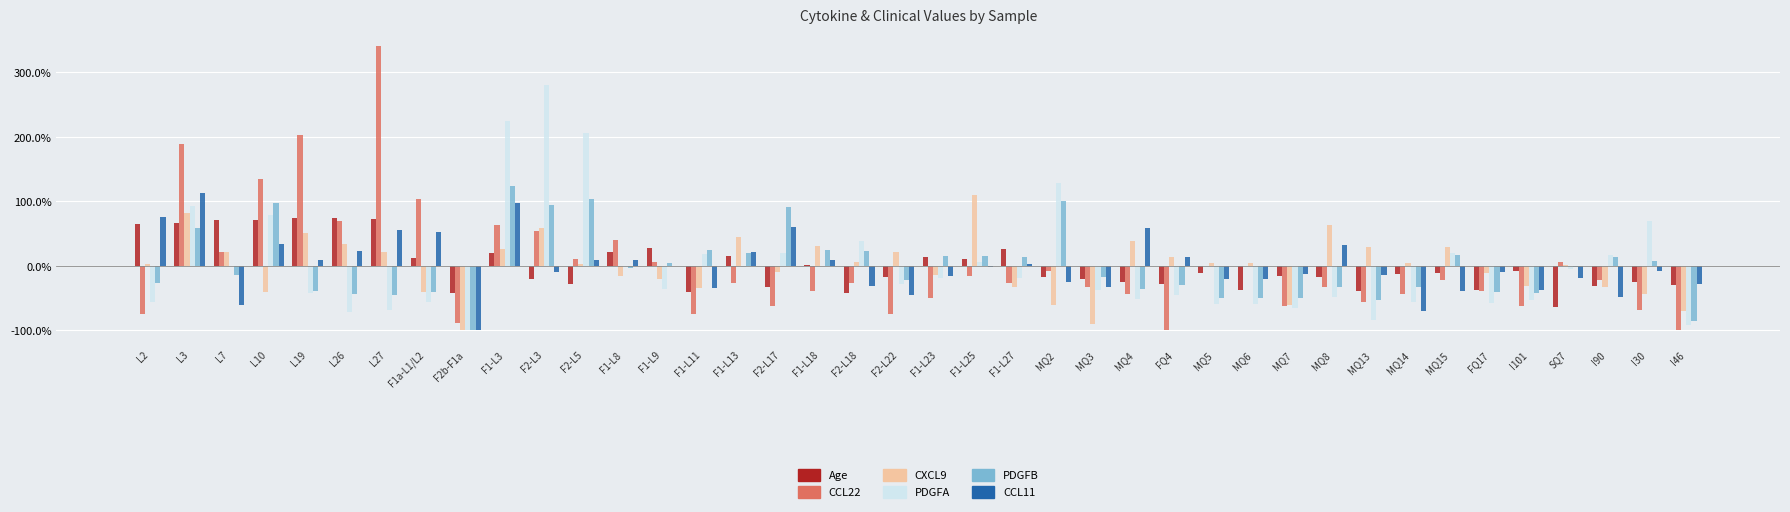

Reading left to right, list all the values displayed in this chart.

Age: 0.7	0.7	0.7	0.7	0.7	0.7	0.7	0.1	-0.4	0.2	-0.2	-0.3	0.2	0.3	-0.4	0.2	-0.3	0.0	-0.4	-0.2	0.1	0.1	0.3	-0.2	-0.2	-0.2	-0.3	-0.1	-0.4	-0.2	-0.2	-0.4	-0.1	-0.1	-0.4	-0.1	-0.6	-0.3	-0.2	-0.3
CCL22: -0.7	1.9	0.2	1.3	2.0	0.7	3.4	1.0	-0.9	0.6	0.5	0.1	0.4	0.1	-0.7	-0.3	-0.6	-0.4	-0.3	-0.7	-0.5	-0.2	-0.3	-0.1	-0.3	-0.4	-1.0	0.0	0.0	-0.6	-0.3	-0.6	-0.4	-0.2	-0.4	-0.6	0.1	-0.2	-0.7	-1.0
CXCL9: 0.0	0.8	0.2	-0.4	0.5	0.3	0.2	-0.4	-1.0	0.3	0.6	0.0	-0.2	-0.2	-0.3	0.4	-0.1	0.3	0.1	0.2	-0.1	1.1	-0.3	-0.6	-0.9	0.4	0.1	0.0	0.0	-0.6	0.6	0.3	0.0	0.3	-0.1	-0.3	0.0	-0.3	-0.4	-0.7
PDGFA: -0.6	0.9	-0.0	0.8	-0.4	-0.7	-0.7	-0.6	-1.0	2.2	2.8	2.1	-0.0	-0.4	0.2	-0.0	0.2	0.0	0.4	-0.3	-0.2	0.1	-0.2	1.3	-0.4	-0.5	-0.5	-0.6	-0.6	-0.6	-0.5	-0.8	-0.6	0.2	-0.6	-0.5	-0.0	0.2	0.7	-0.9
PDGFB: -0.3	0.6	-0.1	1.0	-0.4	-0.4	-0.4	-0.4	-1.0	1.2	1.0	1.0	-0.0	0.0	0.2	0.2	0.9	0.3	0.2	-0.2	0.1	0.2	0.1	1.0	-0.2	-0.4	-0.3	-0.5	-0.5	-0.5	-0.3	-0.5	-0.3	0.2	-0.4	-0.4	-0.0	0.1	0.1	-0.9
CCL11: 0.8	1.1	-0.6	0.3	0.1	0.2	0.6	0.5	-1.0	1.0	-0.1	0.1	0.1	0.0	-0.3	0.2	0.6	0.1	-0.3	-0.4	-0.2	-0.0	0.0	-0.2	-0.3	0.6	0.1	-0.2	-0.2	-0.1	0.3	-0.1	-0.7	-0.4	-0.1	-0.4	-0.2	-0.5	-0.1	-0.3